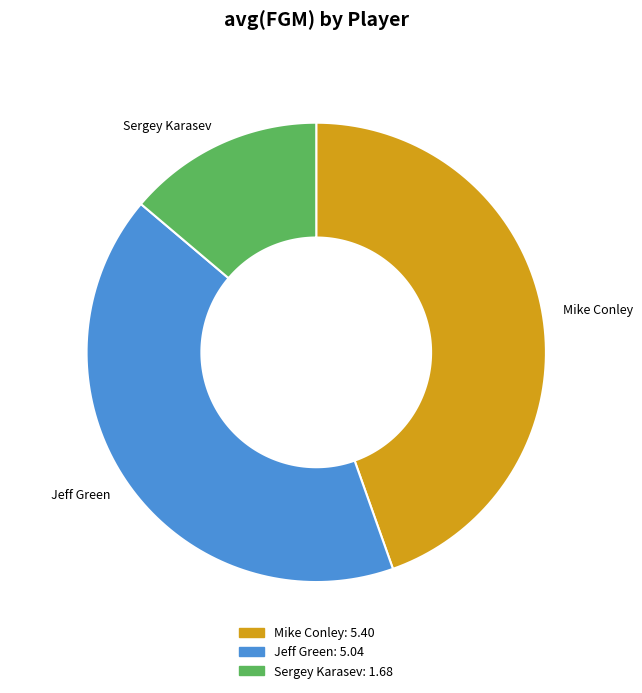

True or false: Sergey Karasev accounts for 19% of the total.

False